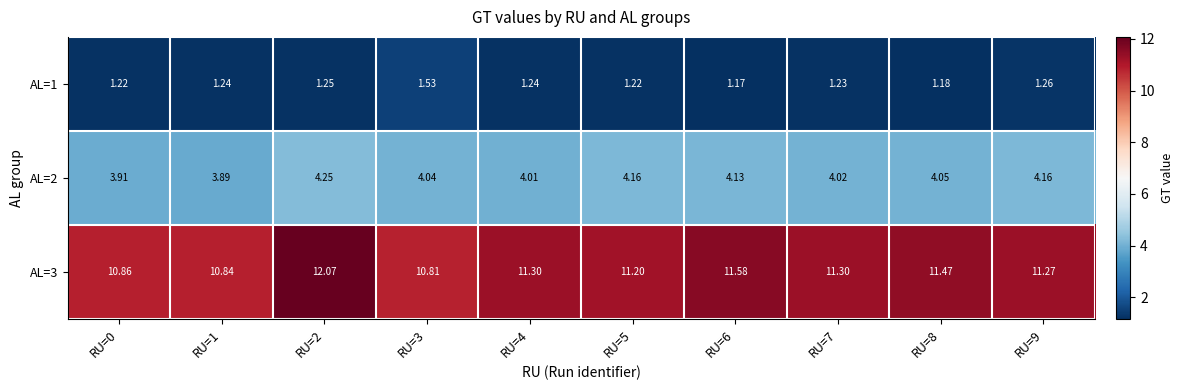

Rank the series by their maximum value, from lowest to highest.

AL=1, AL=2, AL=3